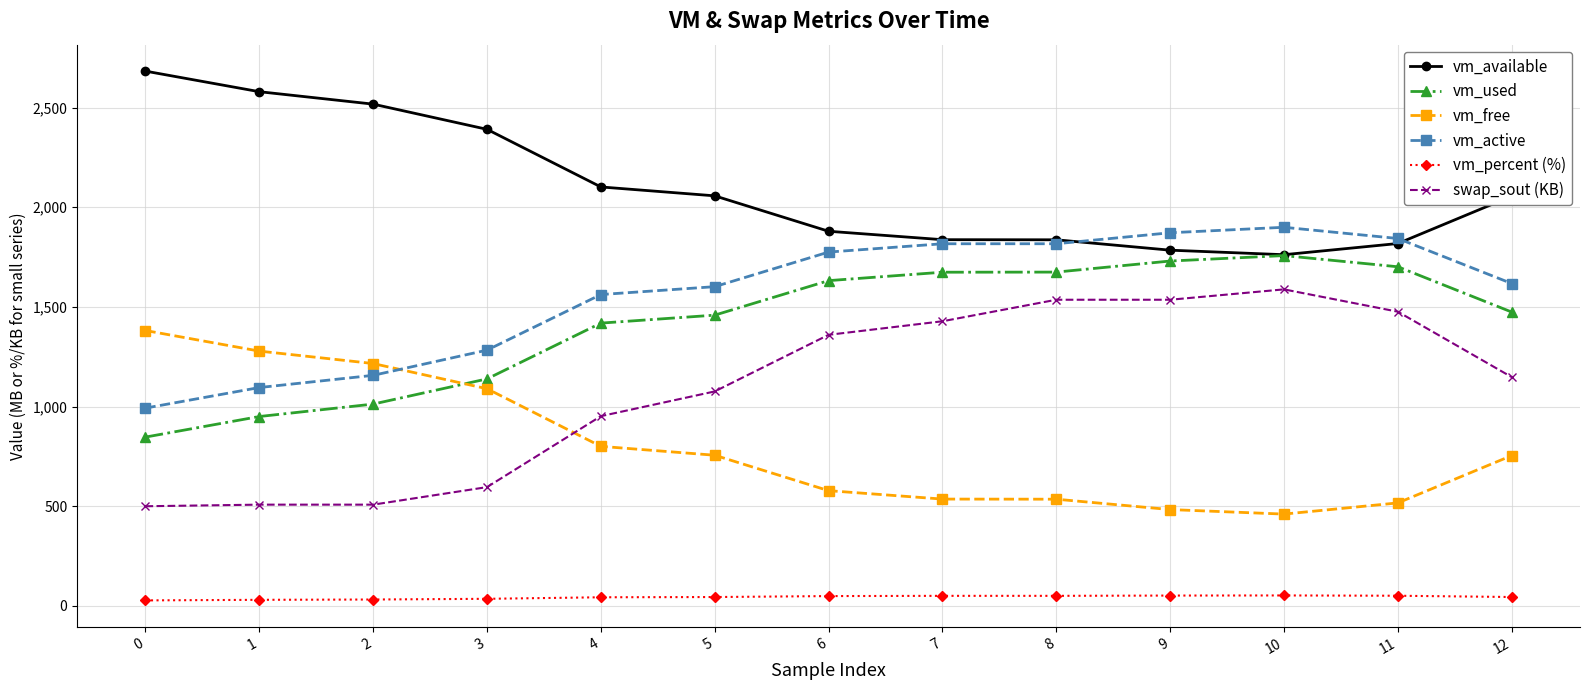

True or false: swap_sout (KB) and vm_active cross at least once.

False